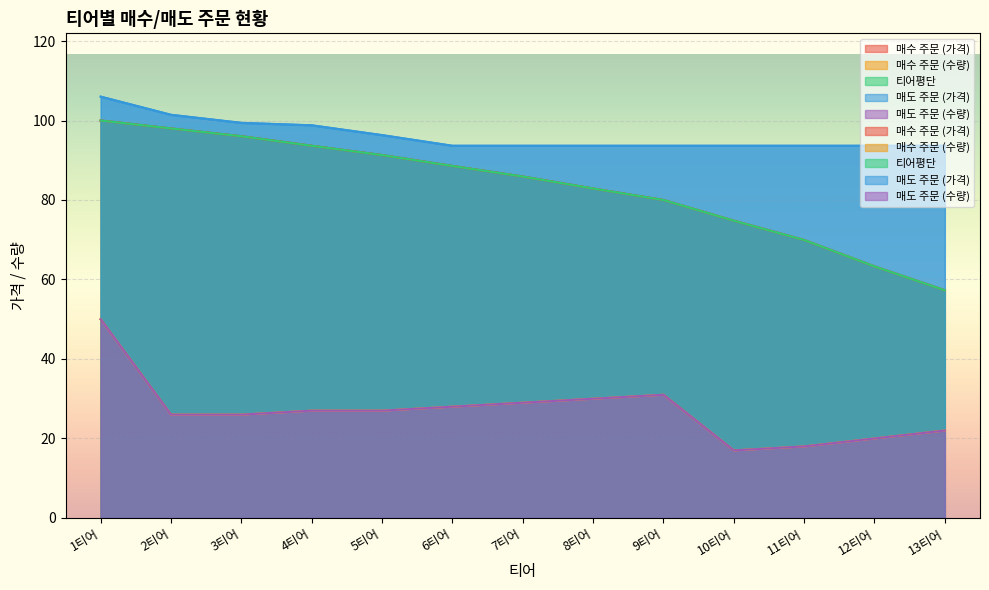

What is the minimum value for 매수 주문 (가격)?

57.3